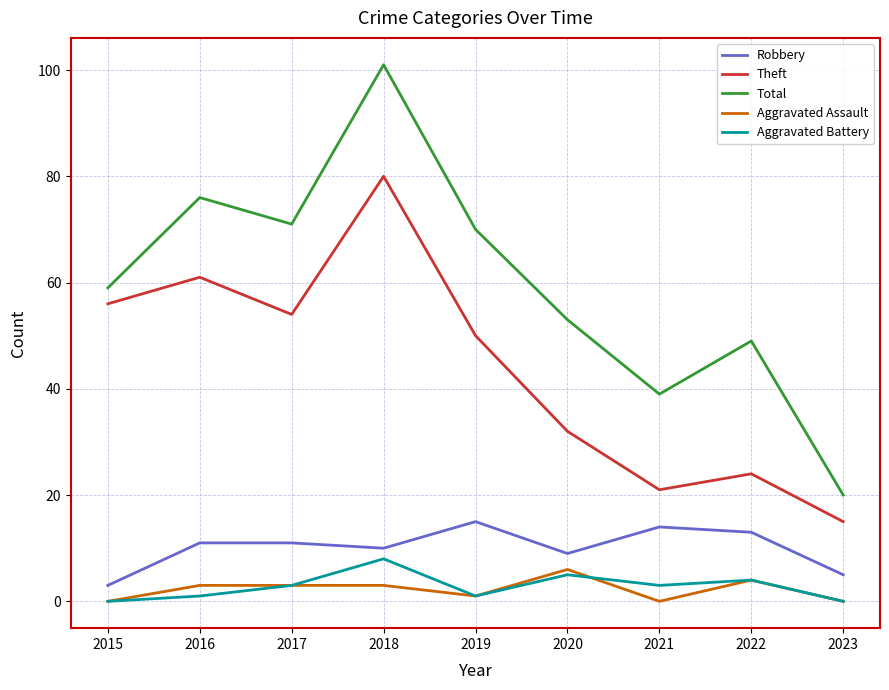

Is the value of Robbery at 2022 greater than the value of Total at 2019?

No